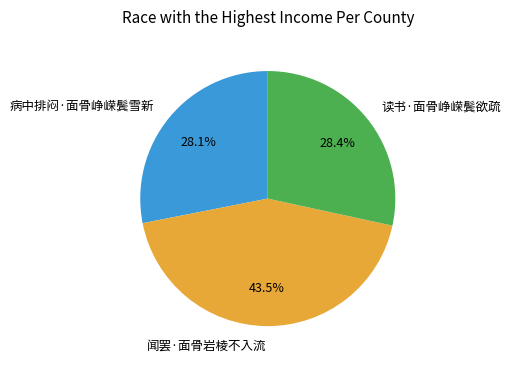

Is there a majority slice in this chart?

No